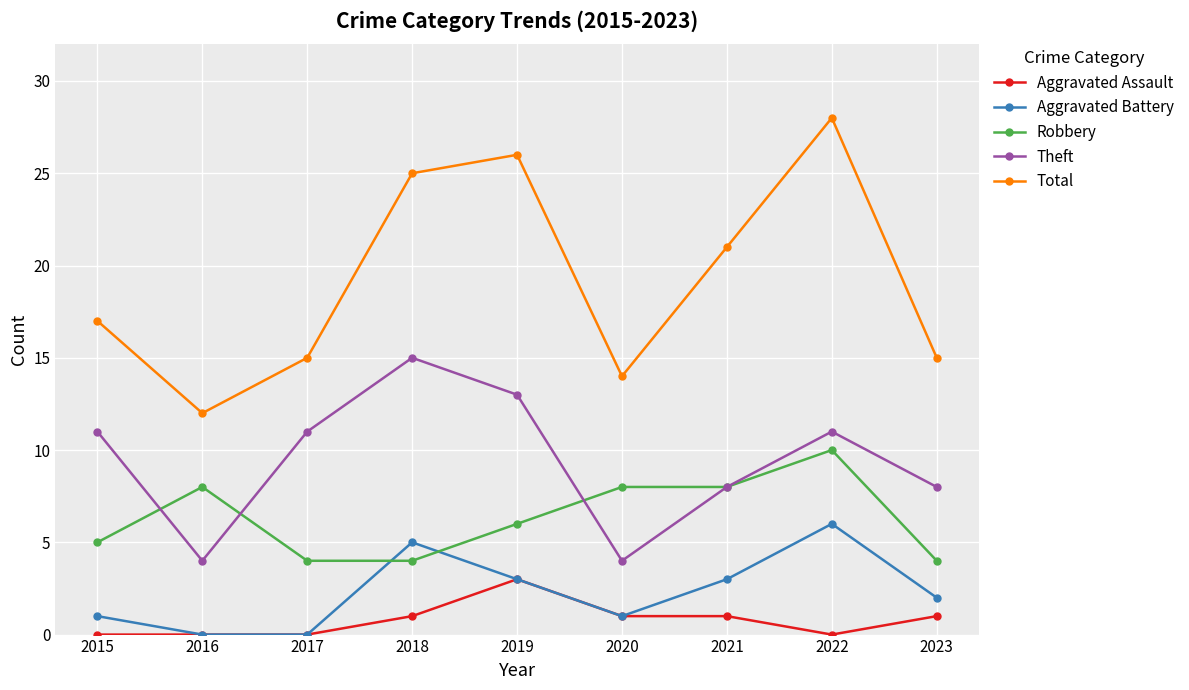

Which series has the widest spread of values?

Total